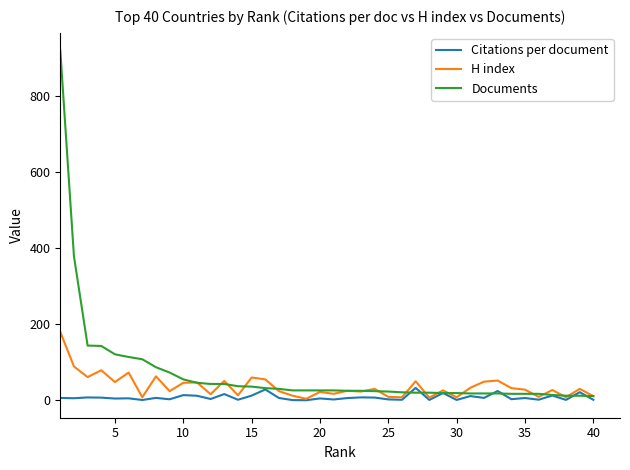

List the series in order of their overall mean, highest first.

Documents, H index, Citations per document